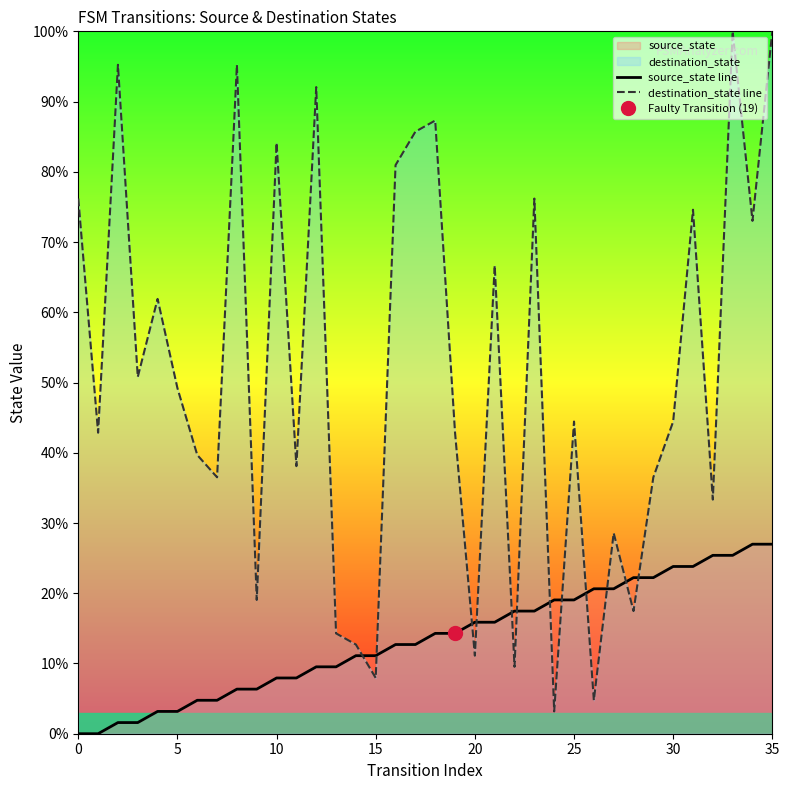

Which series ends up on top after the final intersection of destination_state line and source_state line?

destination_state line